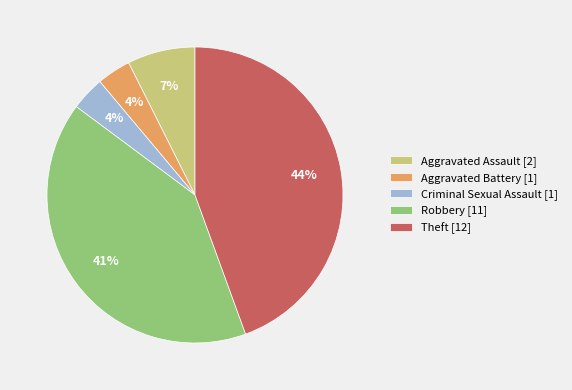

Is there any slice that represents more than half of the pie?

No